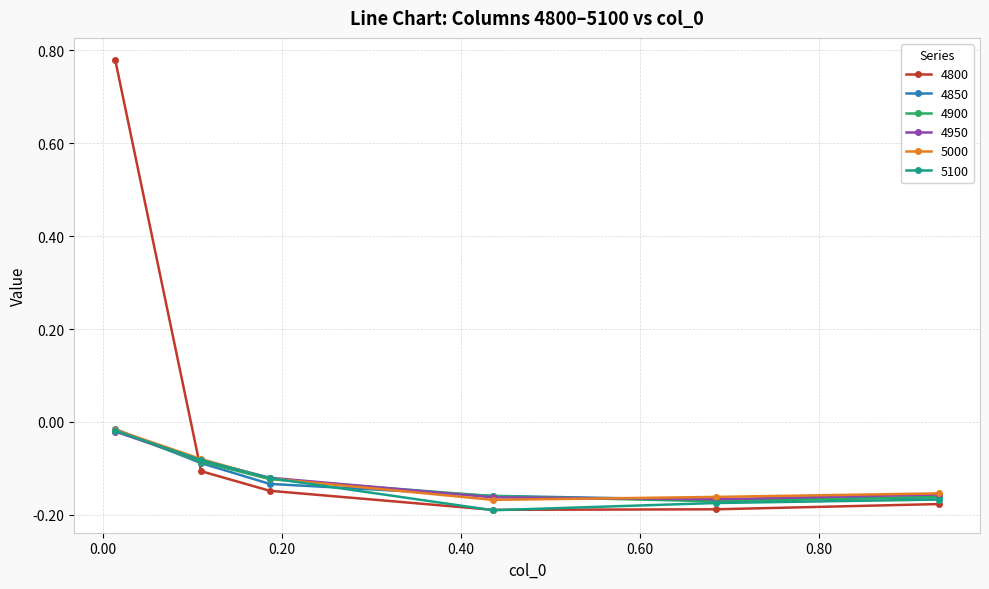

Which series has the largest total across all categories?

4800